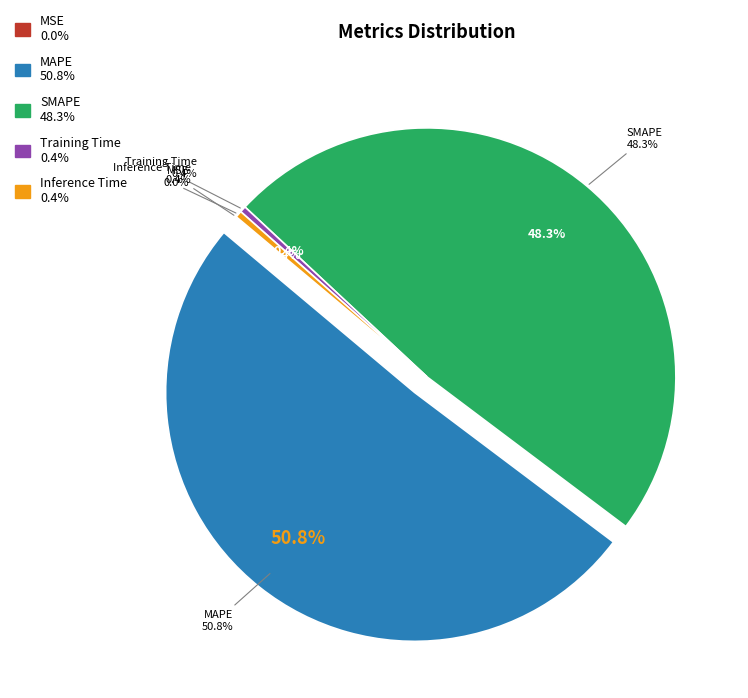

Which slice is the largest?

MAPE